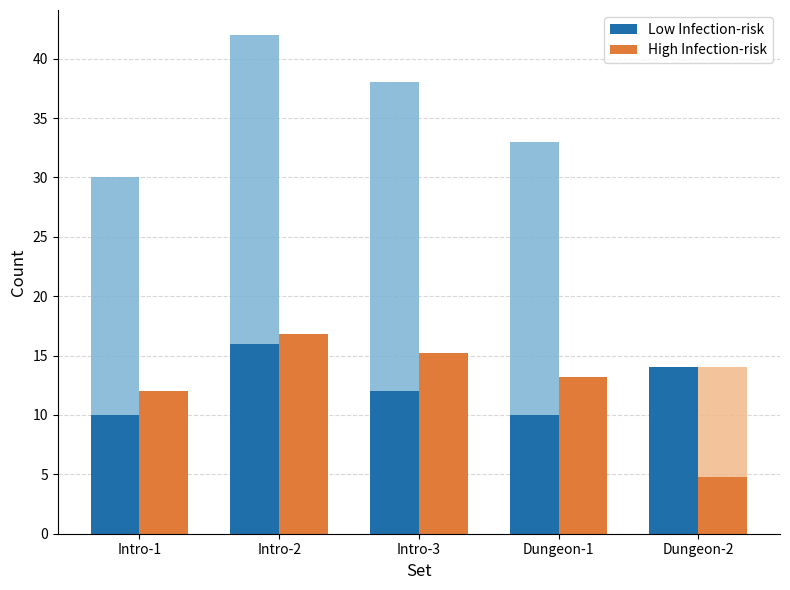

What is the label of the 3rd bar from the right?

Intro-3